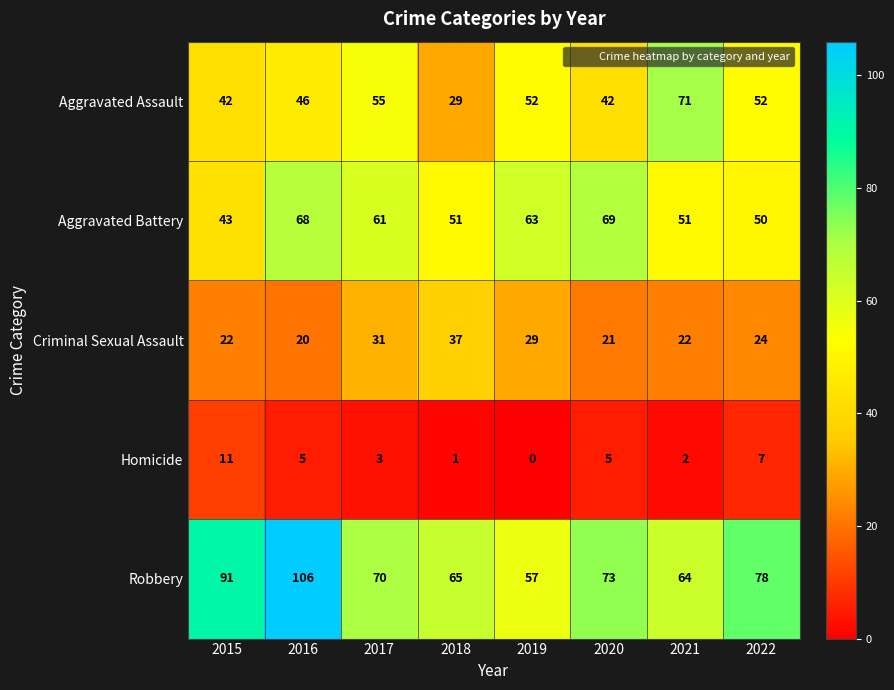

How many distinct data groups are displayed?

5